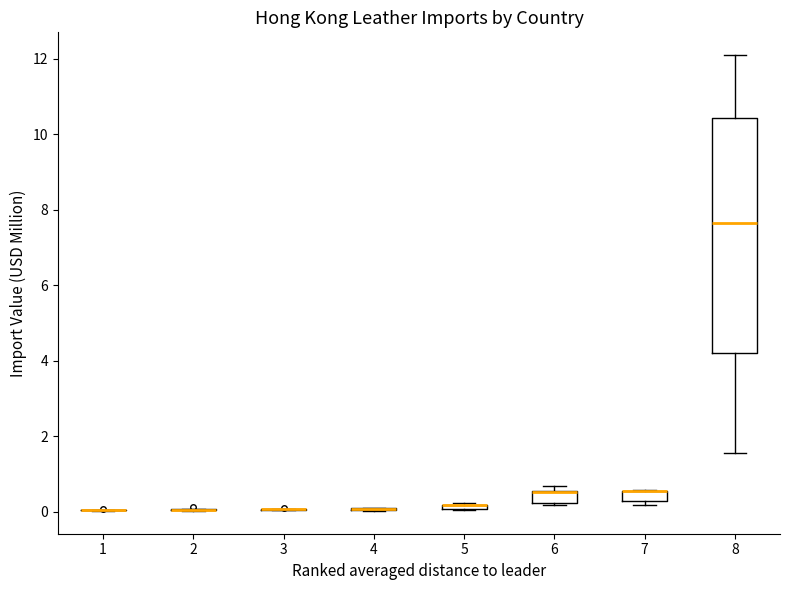

Where is the upper edge of the box at x = 5 on the y-axis? The values are not printed on the chart, so give them approximately, as read against the axis.

0.2